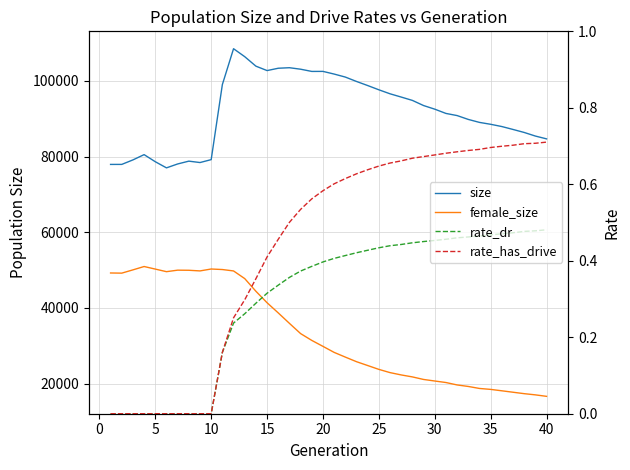

True or false: female_size and size cross at least once.

False